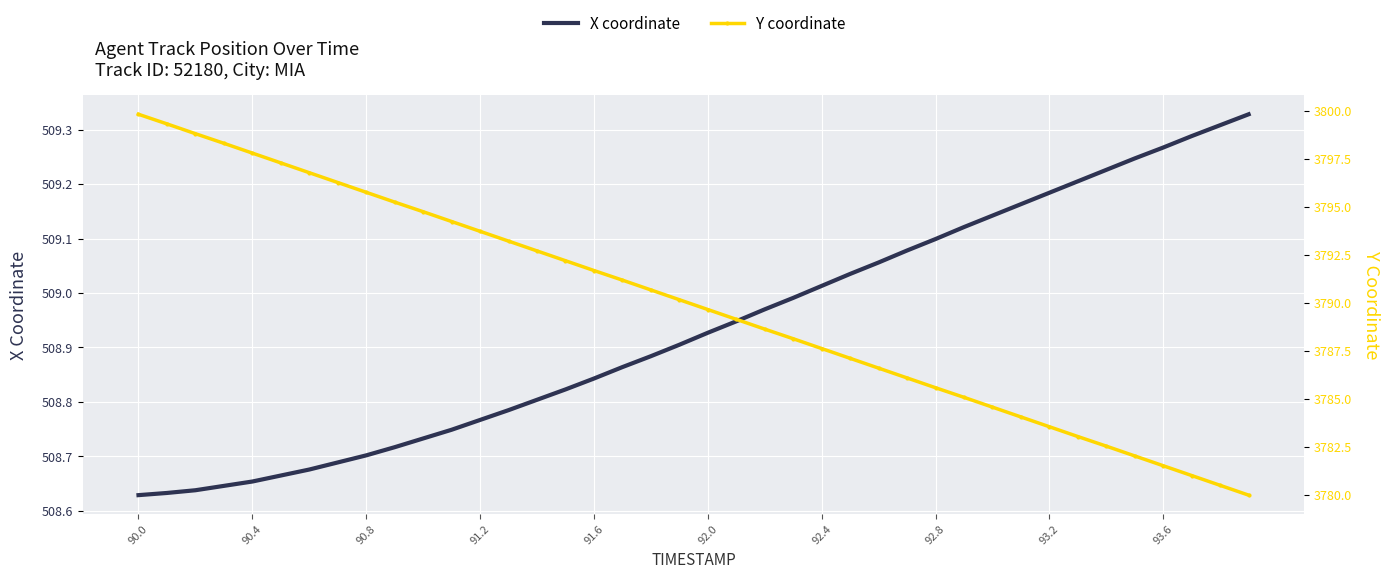

True or false: X coordinate and Y coordinate cross at least once.

False